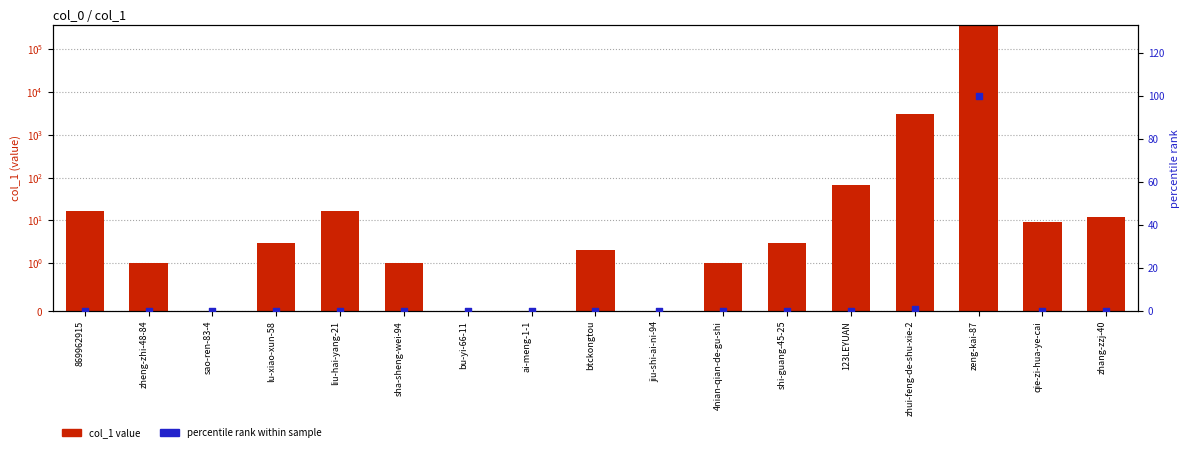

At how many categories does at least one series exceed 170273?

1